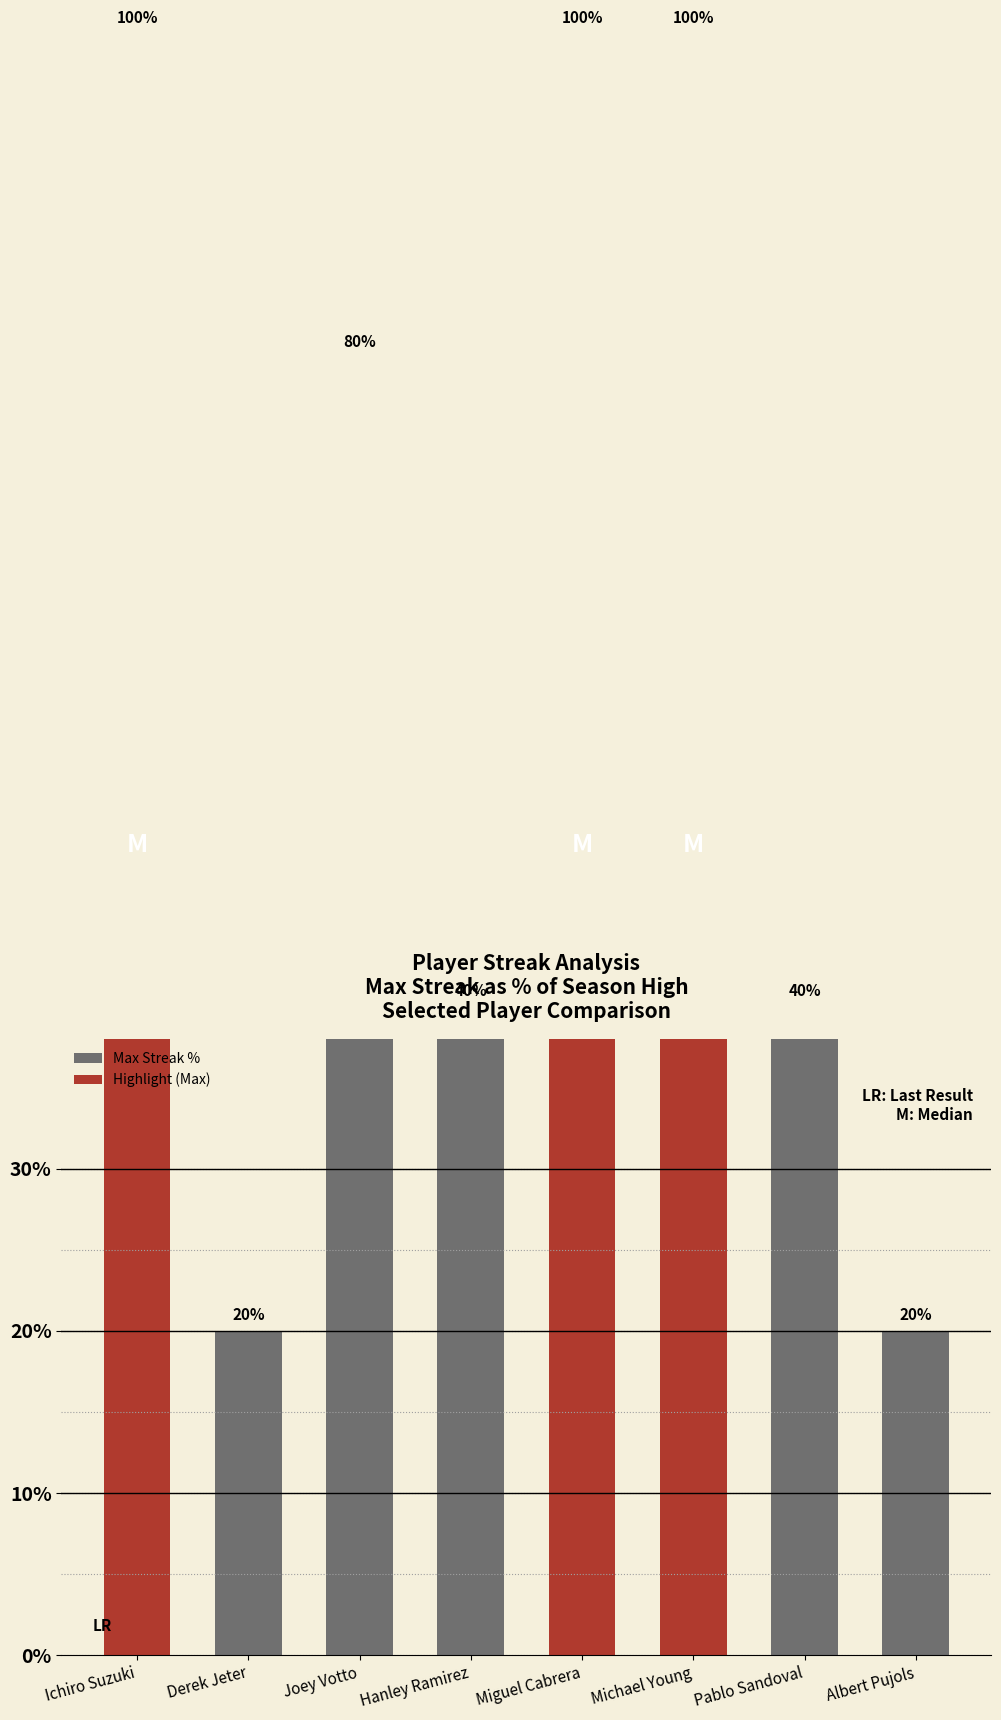

What is the sum of all values?

500